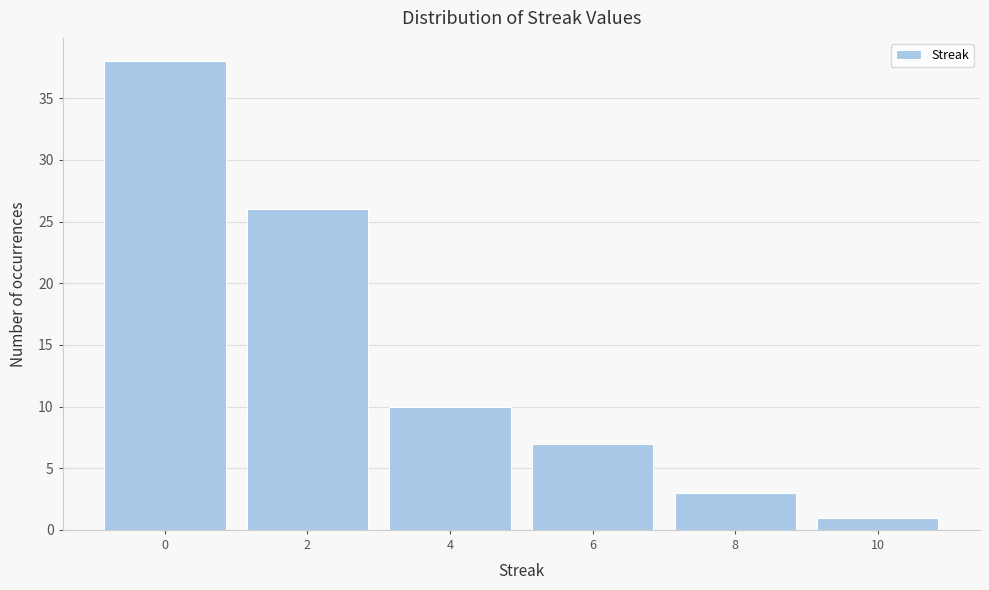

Reading right to left, extract all data points from this chart.

1	3	7	10	26	38